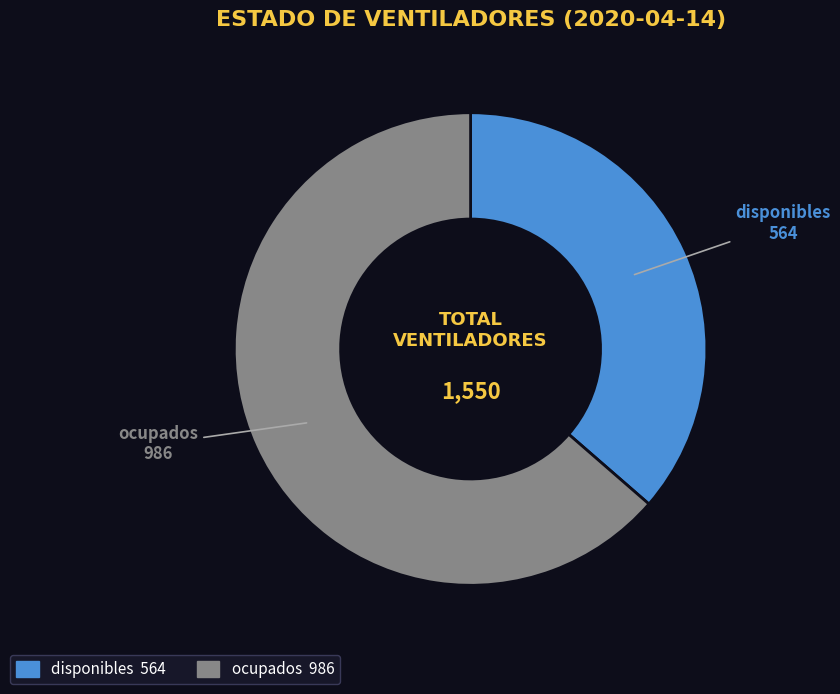

Is the sum of disponibles and ocupados greater than half?

Yes